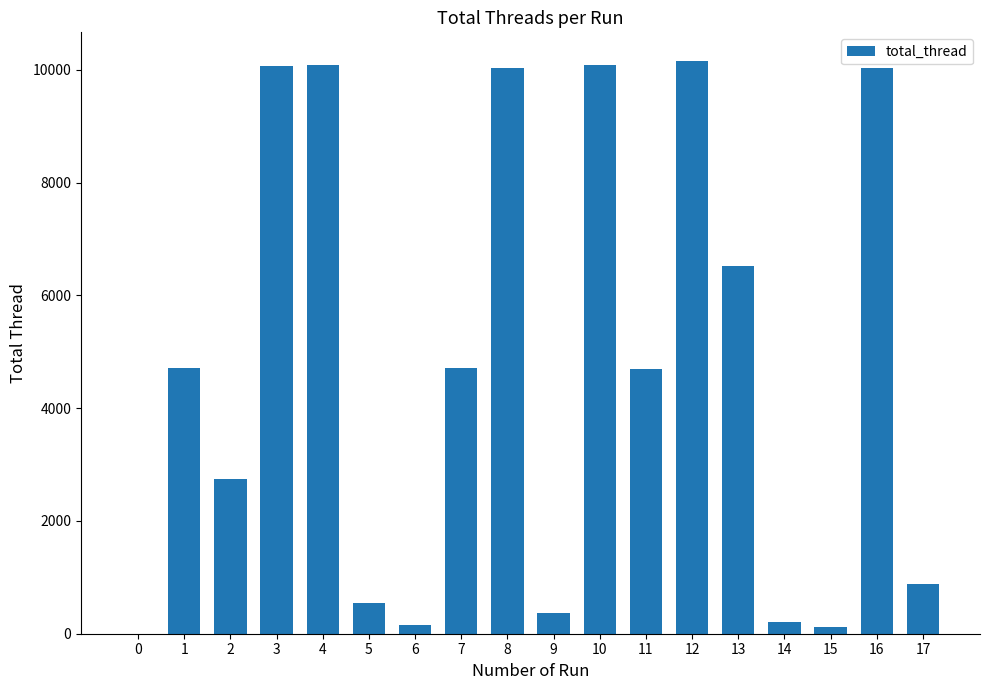

What is the maximum value shown in the chart?

10156